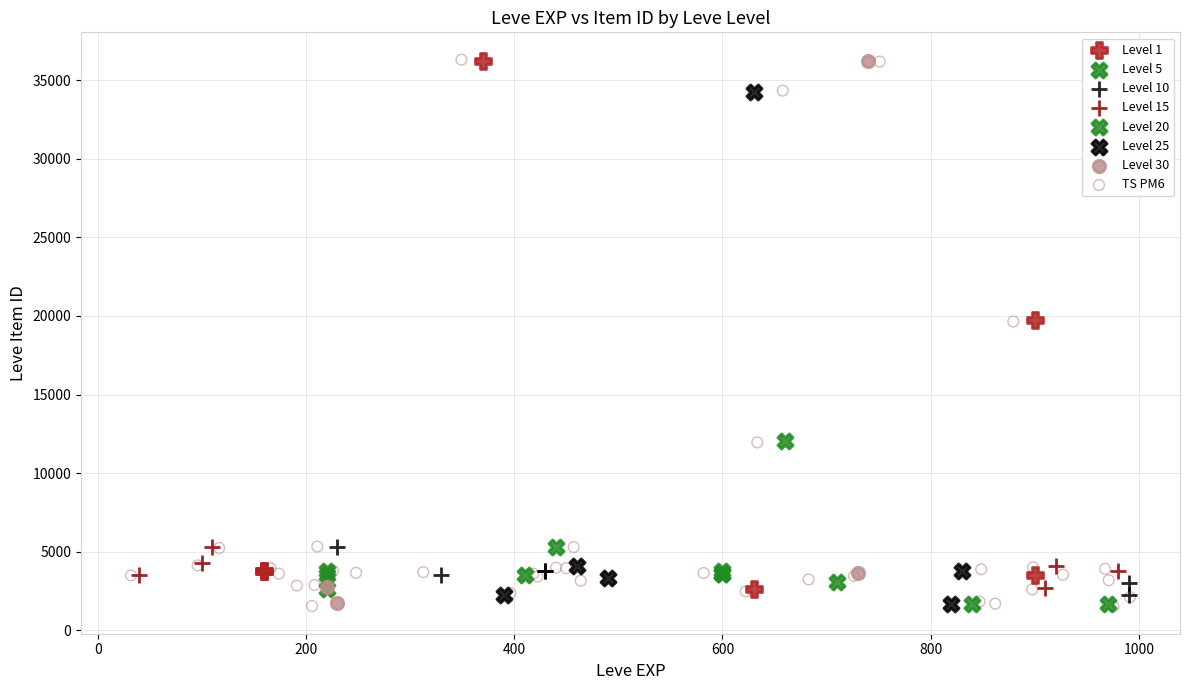

What are all the series names shown in the legend?

Level 1, Level 5, Level 10, Level 15, Level 20, Level 25, Level 30, TS PM6